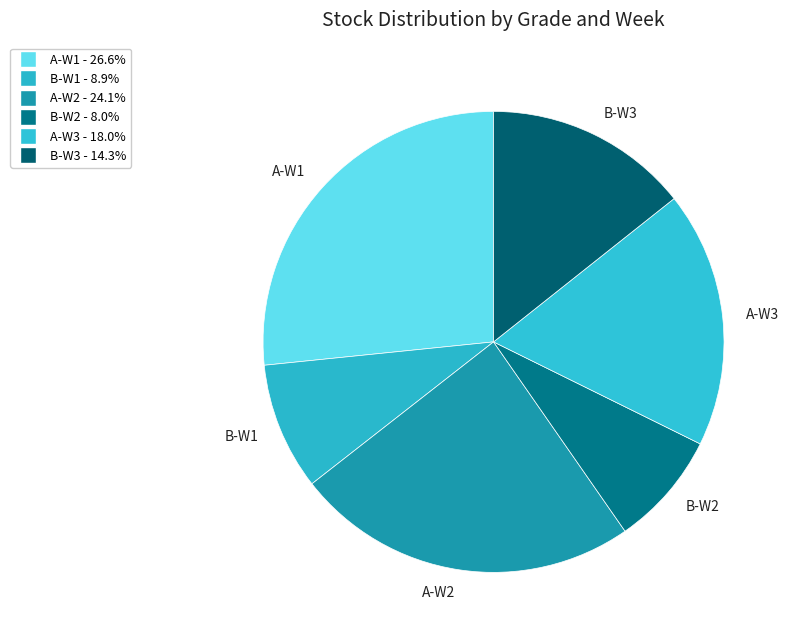

Is there a majority slice in this chart?

No